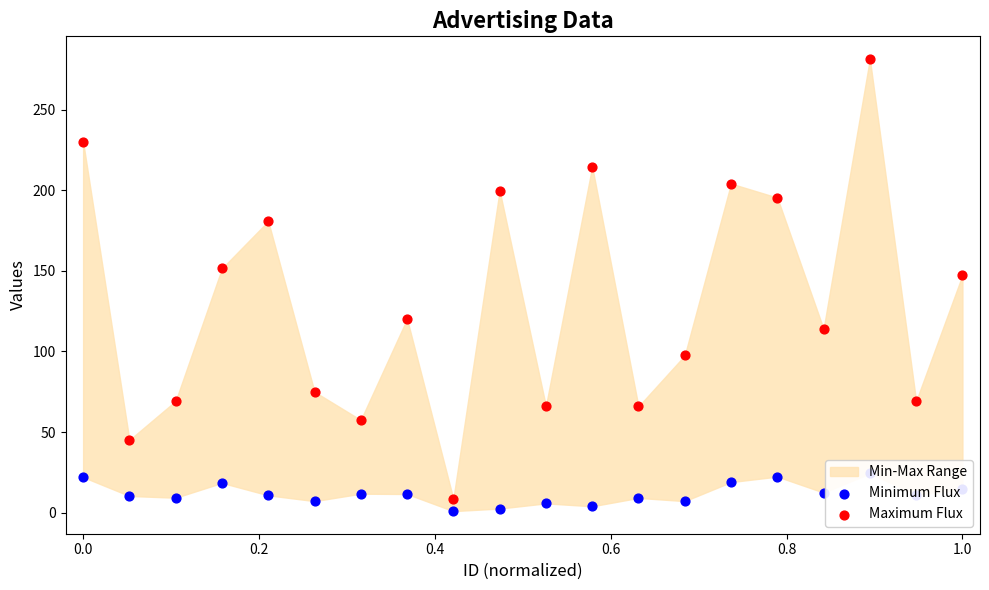

Which series contains the lowest Y value?

Minimum Flux